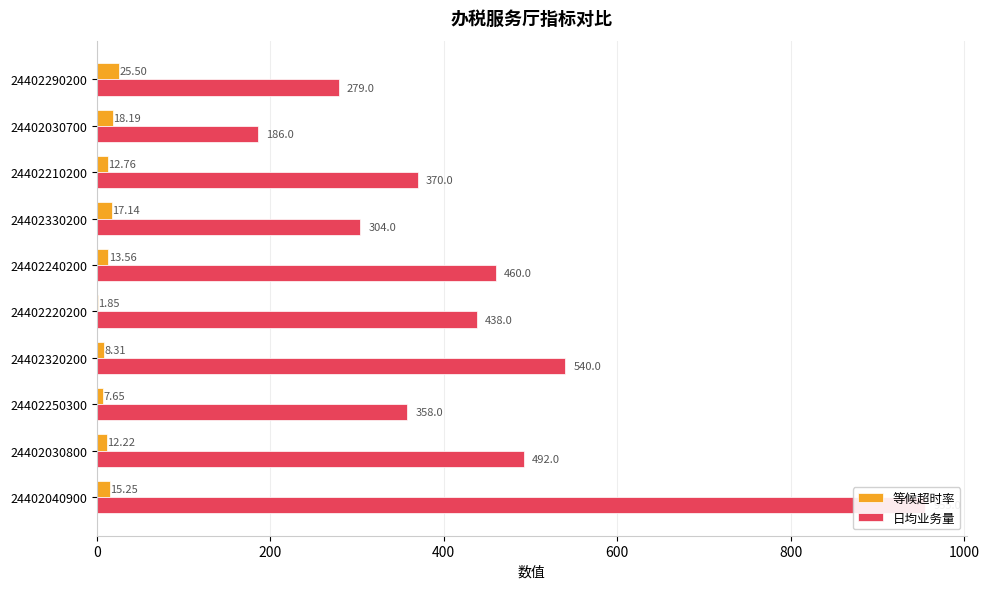

Is it true that 等候超时率 equals 21.9 at 24402030800?

False